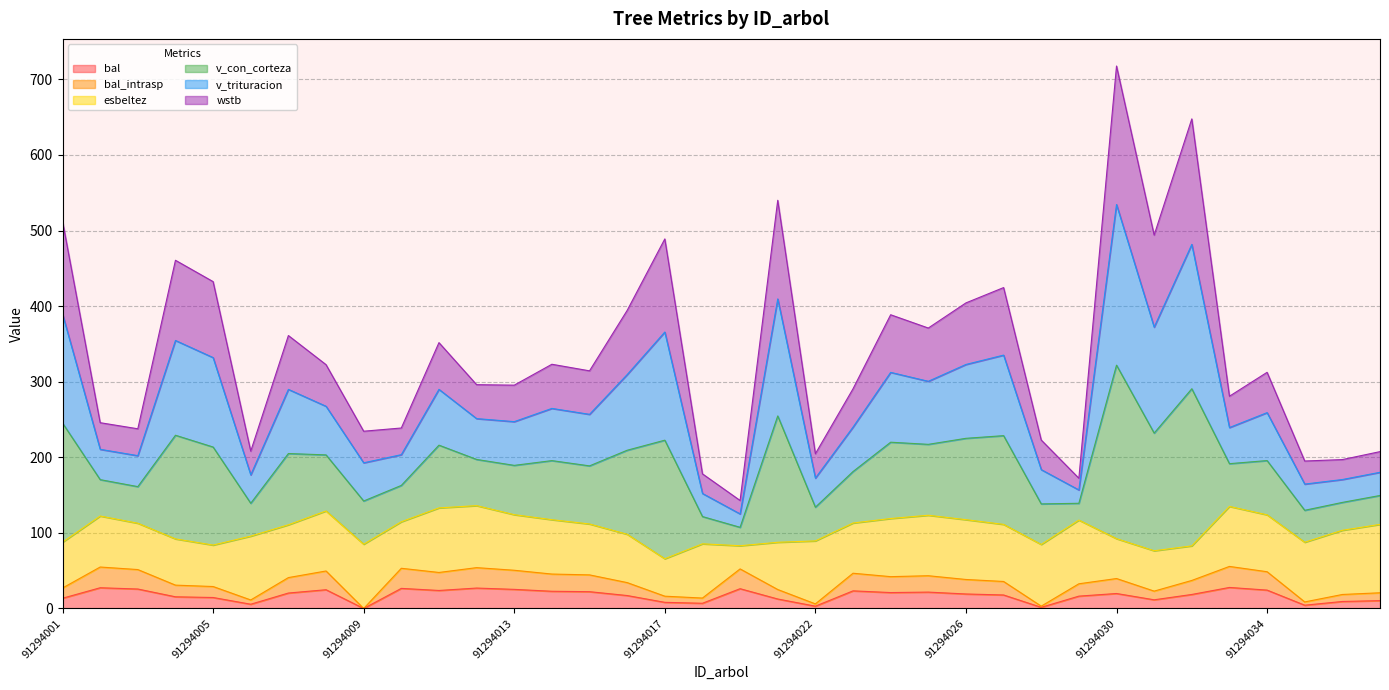

Where is bal nearest to the value 13?

91294021